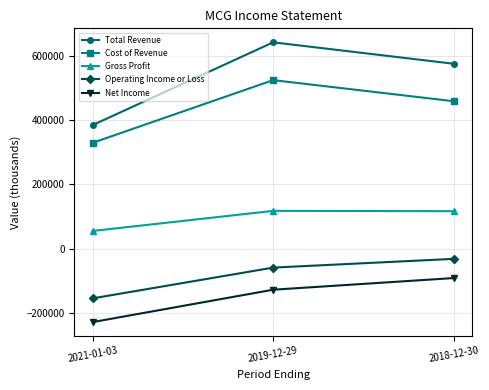

List the series in order of their peak value, highest first.

Total Revenue, Cost of Revenue, Gross Profit, Operating Income or Loss, Net Income